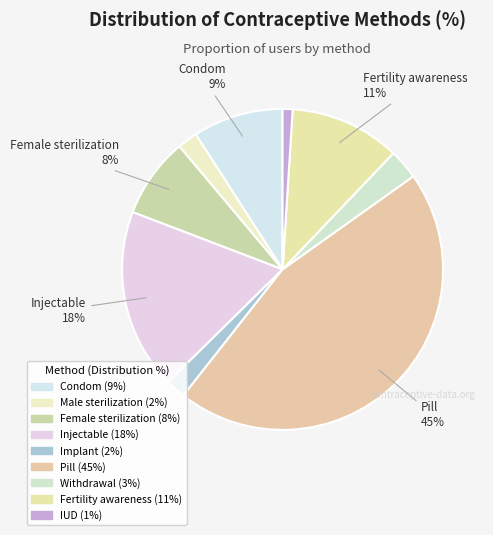

How many slices are in this pie chart?

9